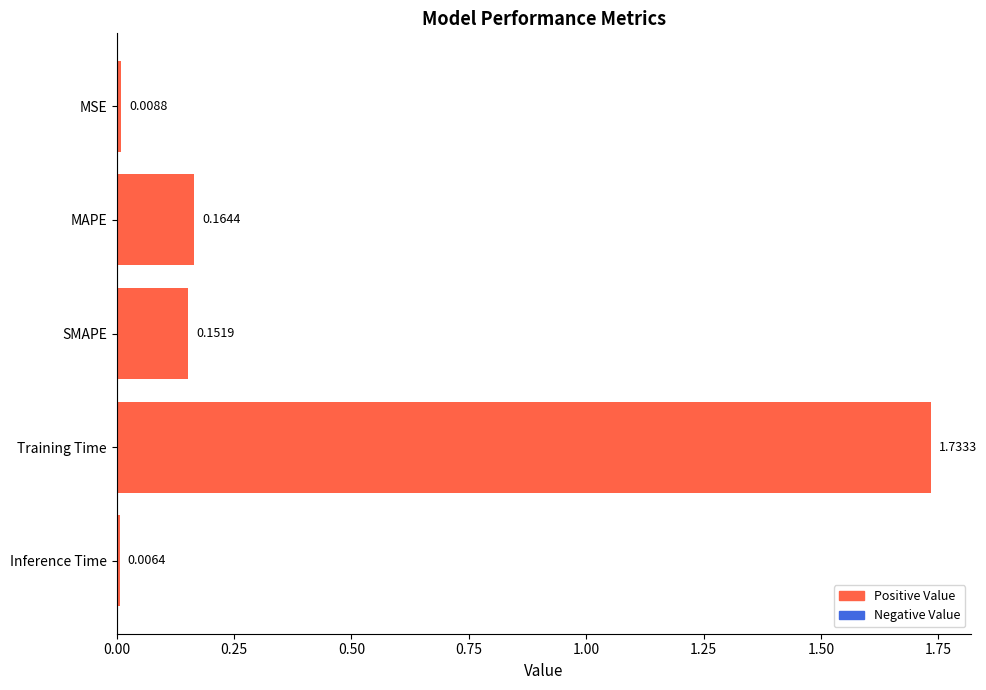

Which label corresponds to the smallest value in the chart?

Inference Time